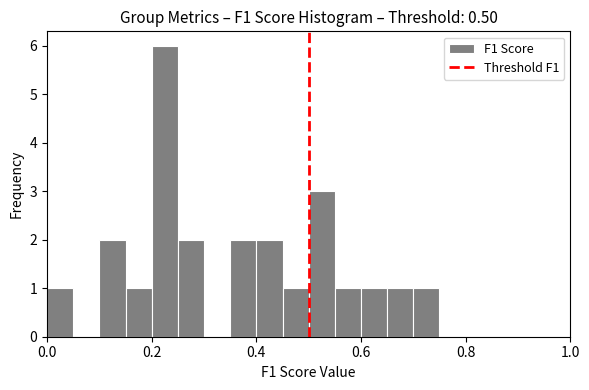

Around what value on the x-axis is the tallest bar? Give the approximate position of its centre, as read against the axis.

0.22